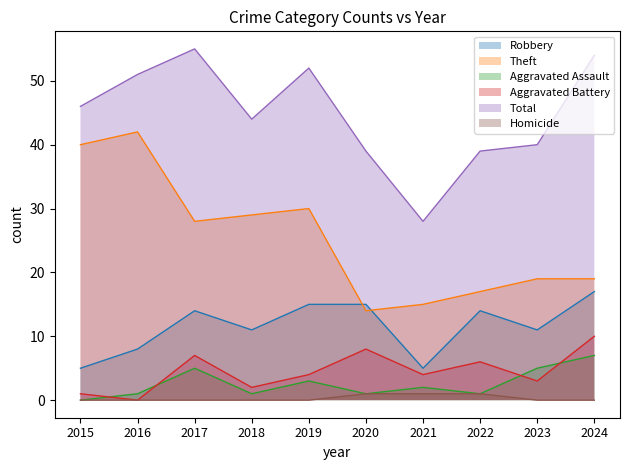

Which series has the largest range (max minus min)?

Theft